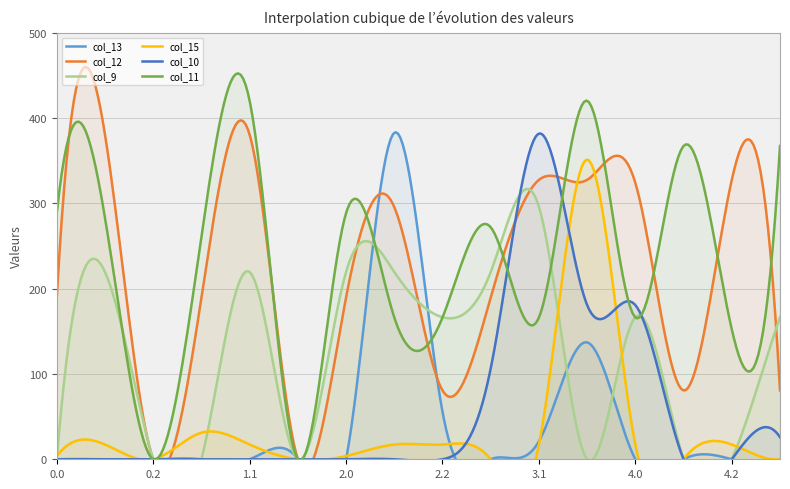

What is the highest value of the col_11 series?

452.3